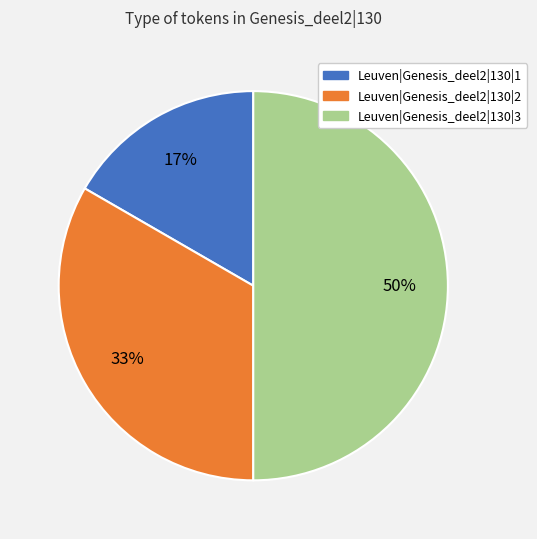

Which category has the biggest portion of the pie?

Leuven|Genesis_deel2|130|3